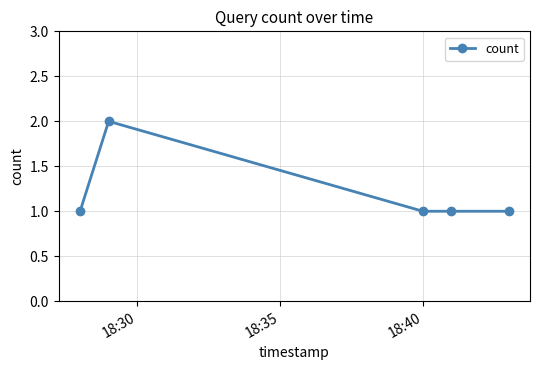

True or false: there are more than 0 points higher than both neighbors.

True